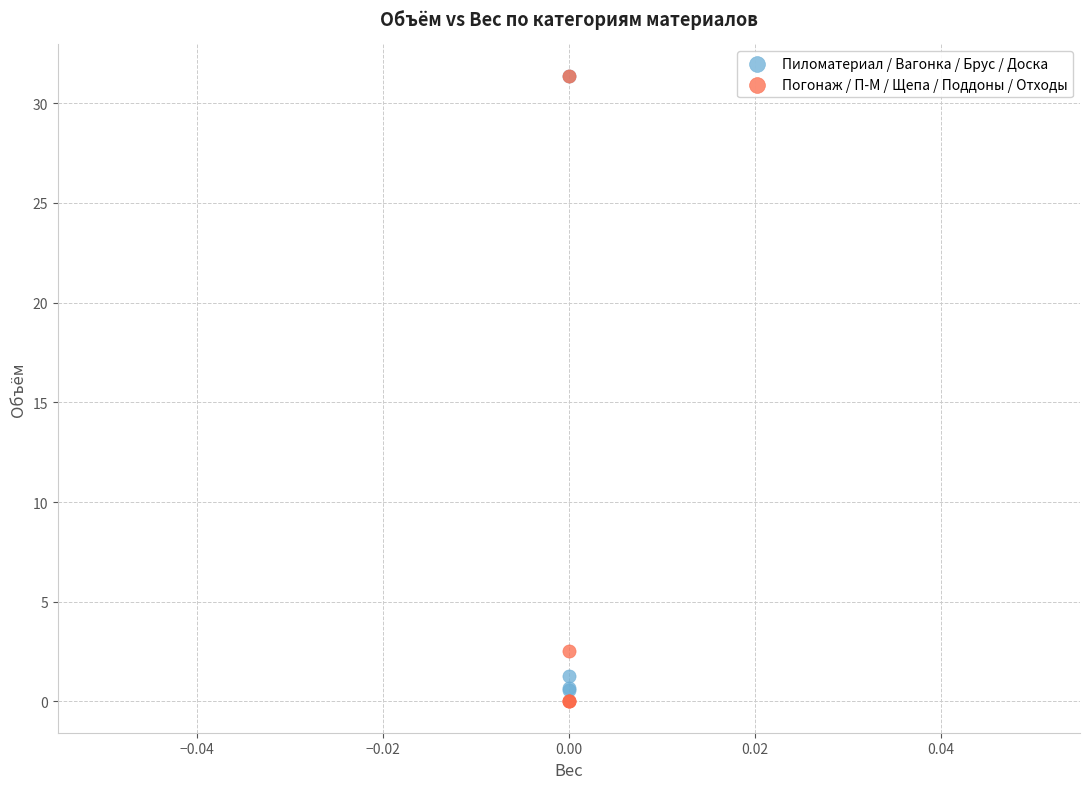

Which series has the widest spread of Y values?

Погонаж / П-М / Щепа / Поддоны / Отходы